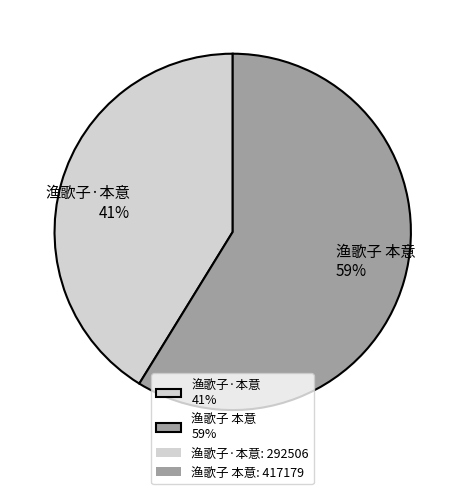

Combined, do 渔歌子 本意 59% and 渔歌子·本意 41% account for over 50%?

Yes